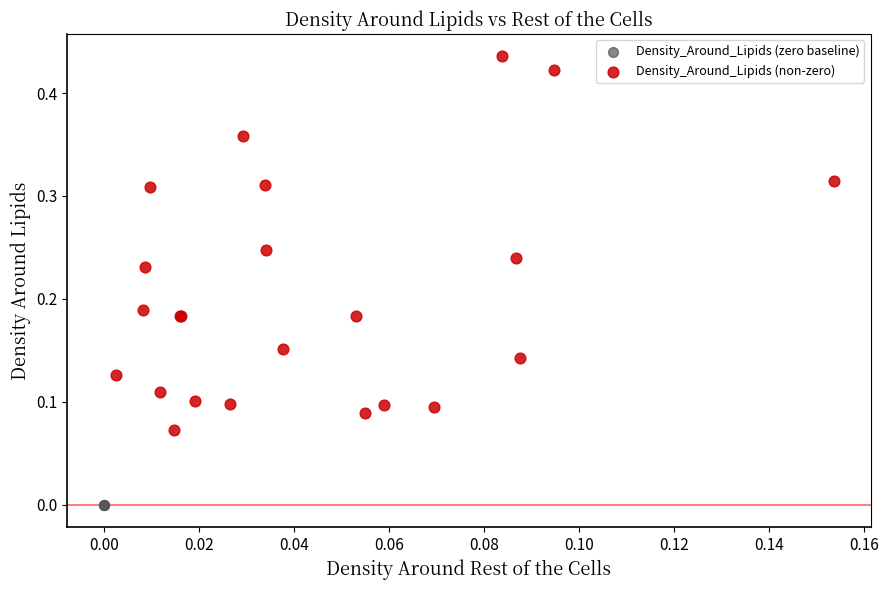

Which series reaches the maximum Y coordinate?

Density_Around_Lipids (non-zero)